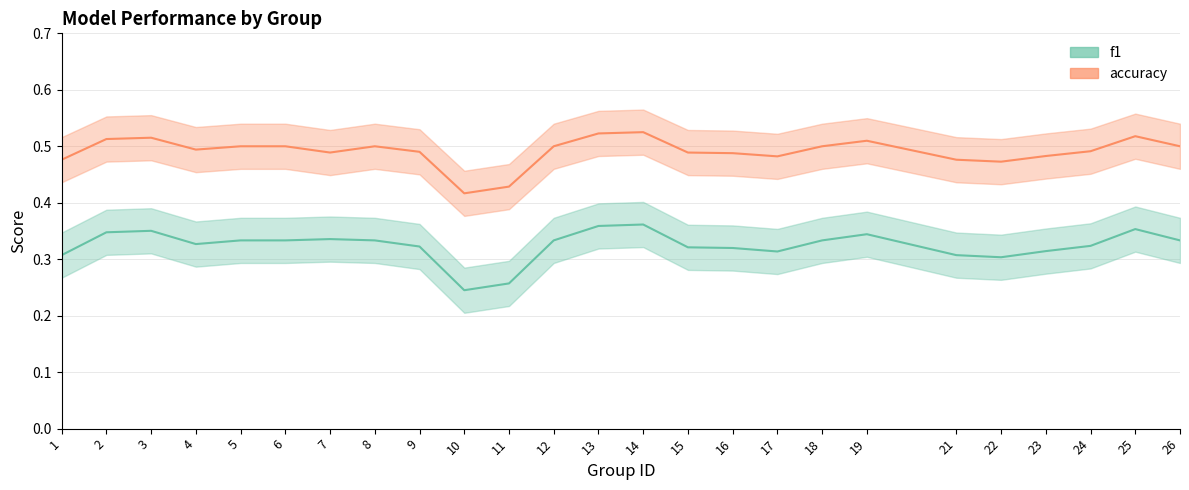

What is the value of the f1 point at the 12th from the left?

0.3